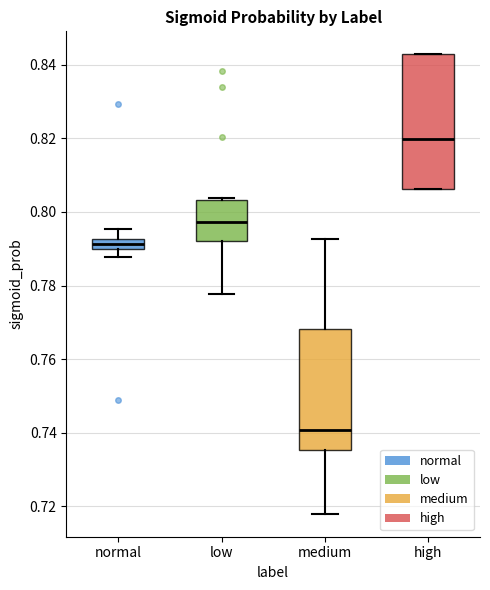

Where is the lower edge of the box for low on the y-axis? The values are not printed on the chart, so give them approximately, as read against the axis.

0.792